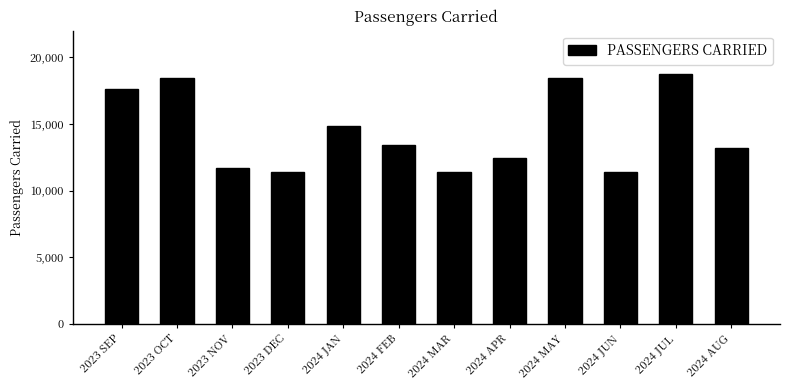

What is the sum of the values at 2023 OCT and 2024 JUL?

37197.6